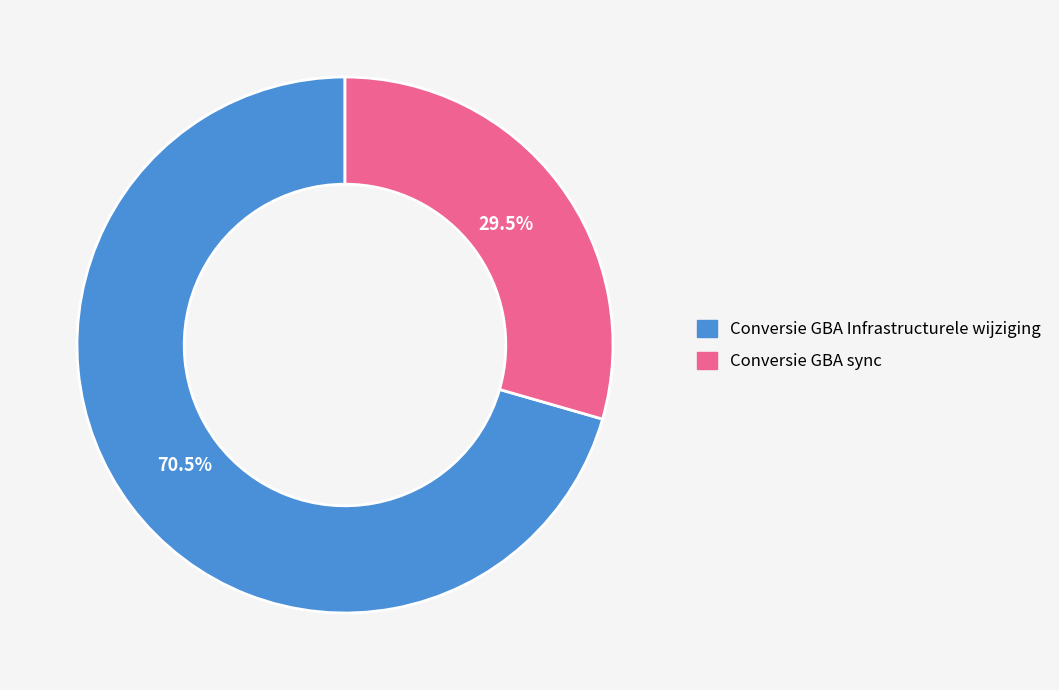

Which slice is the largest?

Conversie GBA Infrastructurele wijziging